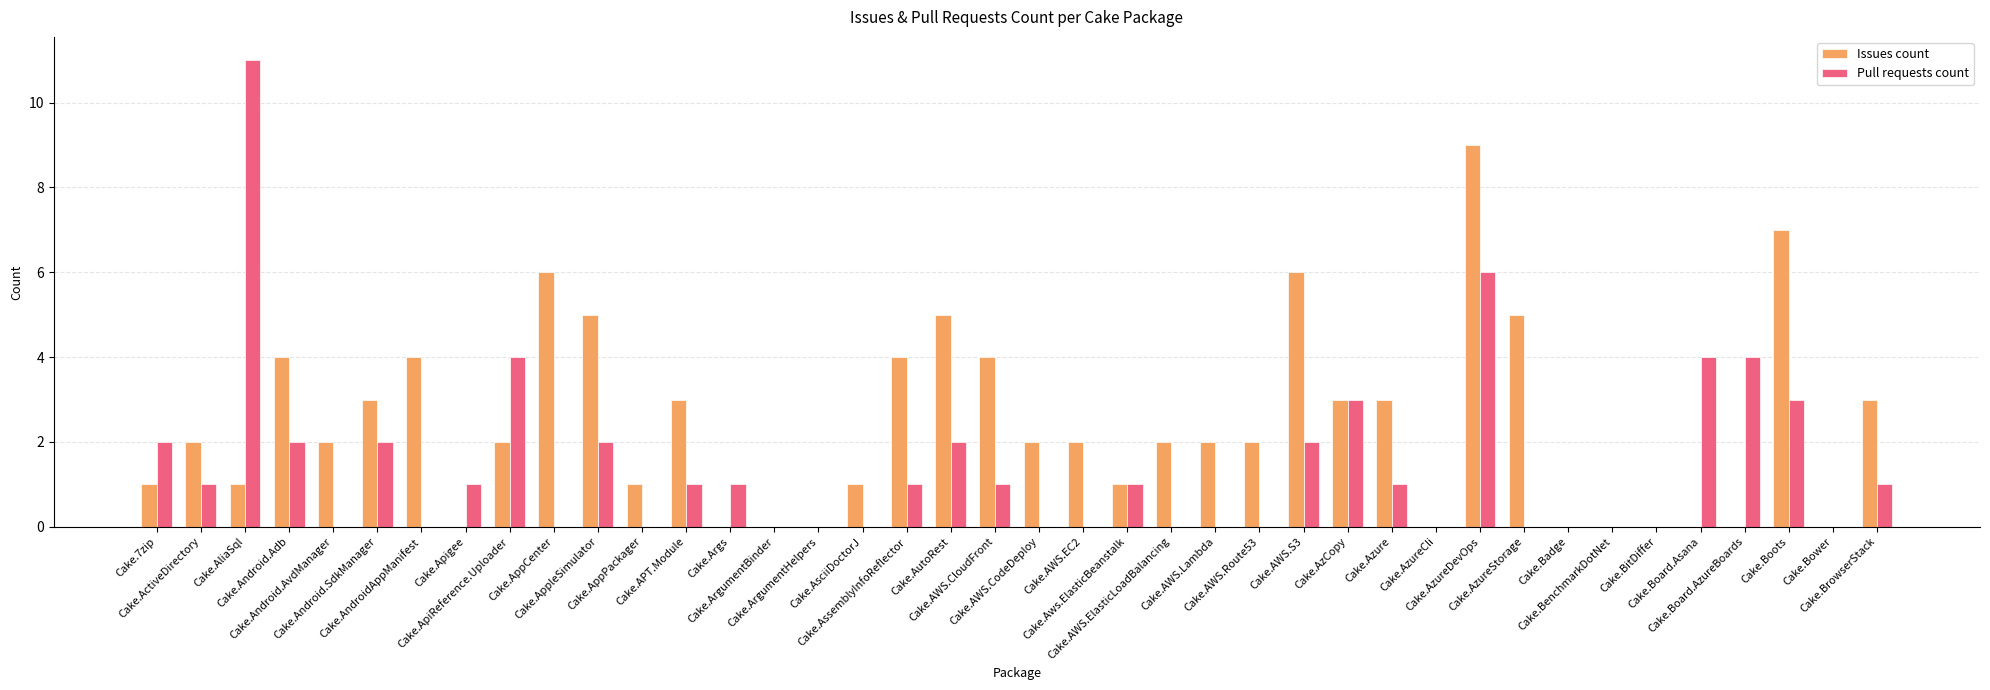

Does the chart contain stacked bars?

No